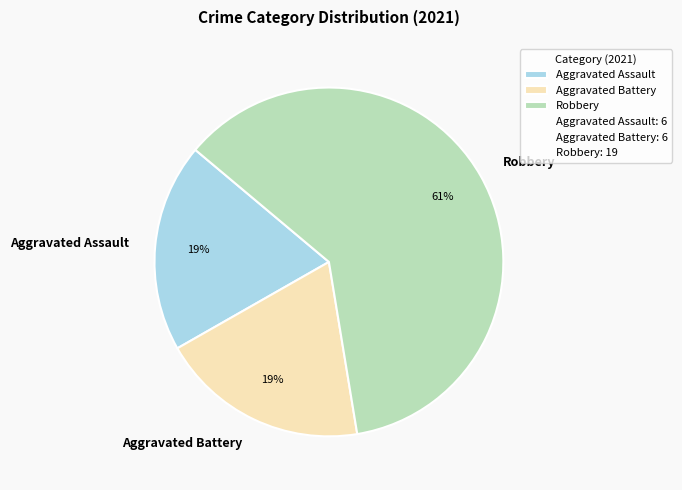

What percentage is the Aggravated Assault slice, to the nearest percent?

19%